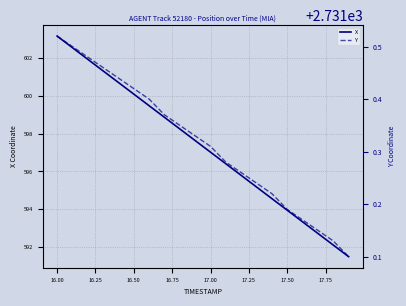

What is the minimum value for X?

591.5